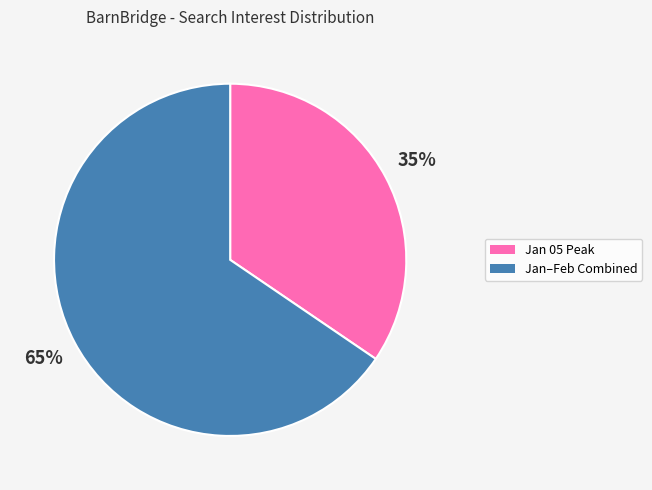

Count the number of slices in the pie.

2